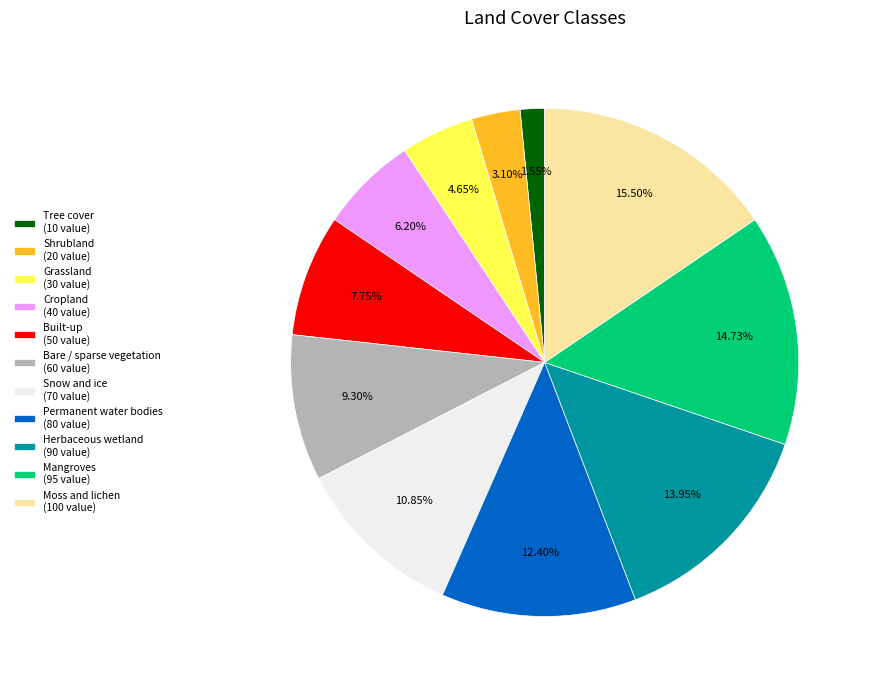

Between Built-up and Snow and ice, which is larger?

Snow and ice